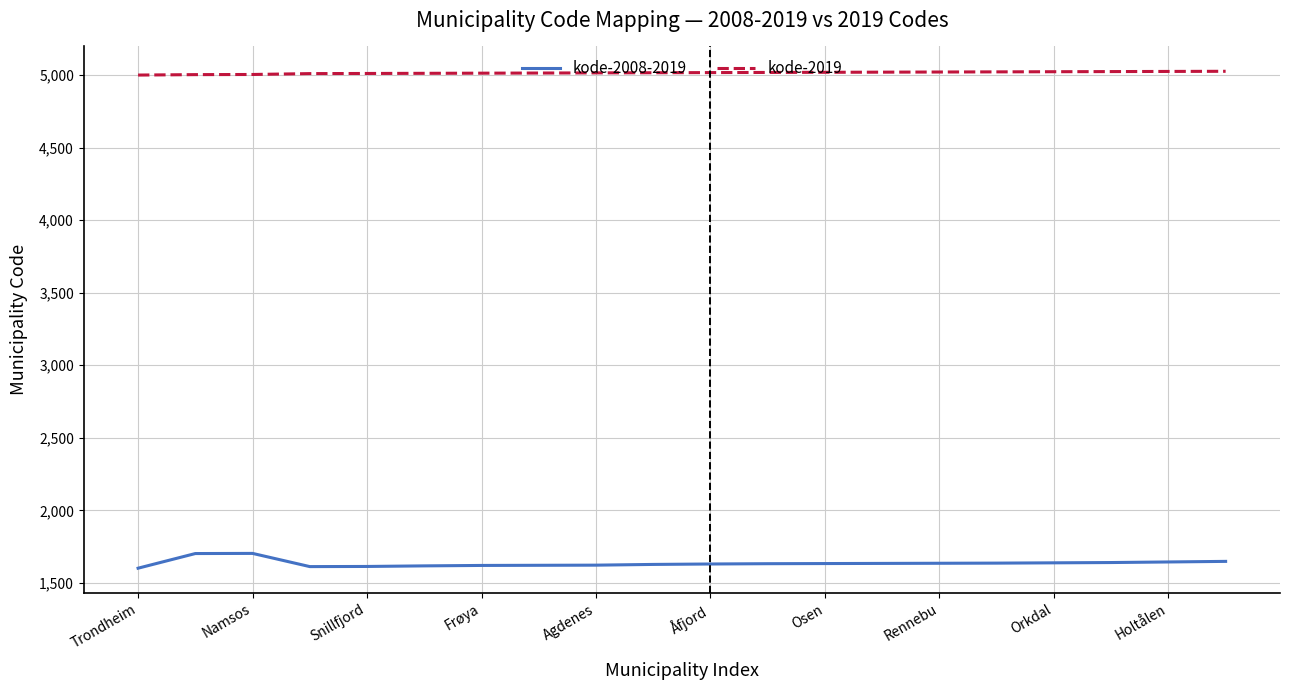

Rank the series by their maximum value, from lowest to highest.

kode-2008-2019, kode-2019